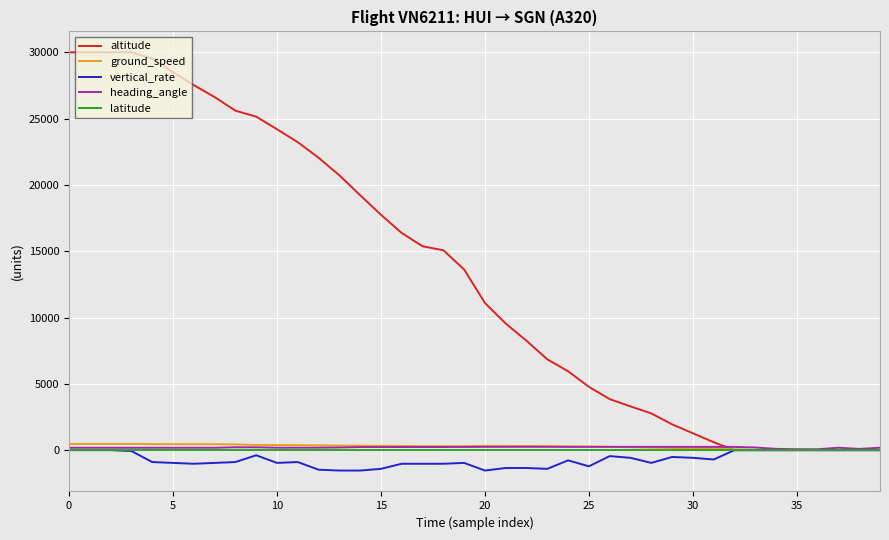

Which series has the largest range (max minus min)?

altitude